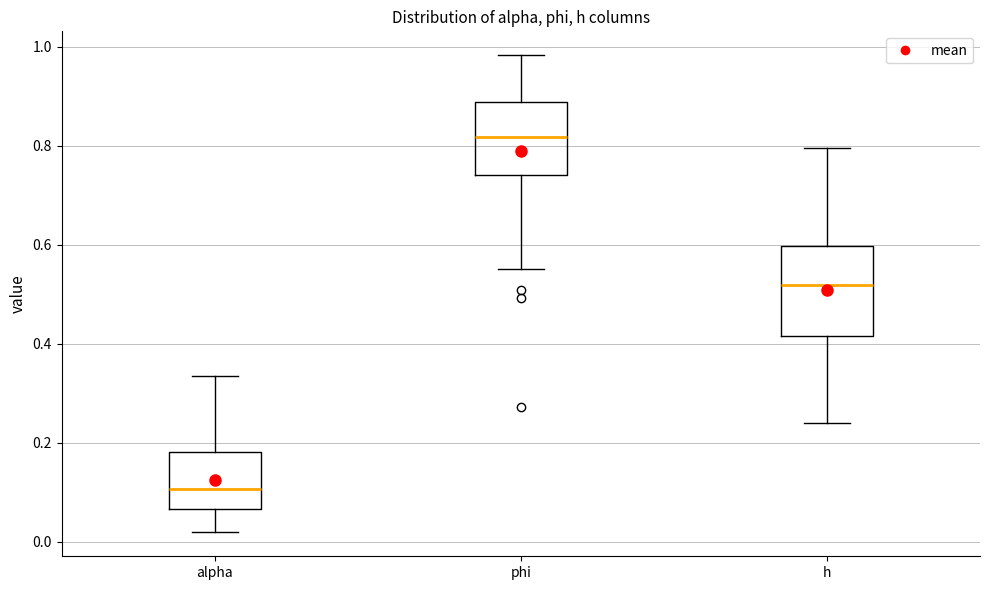

Reading left to right, read every box against the y-axis: the position of its median line, the range the box covers, and the ends of its whiskers. The values are not printed on the chart, so give them approximately, as read against the axis.

alpha: median 0.10, box 0.06 to 0.18, whiskers 0.02 to 0.34
phi: median 0.82, box 0.74 to 0.88, whiskers 0.56 to 0.98
h: median 0.52, box 0.42 to 0.60, whiskers 0.24 to 0.80